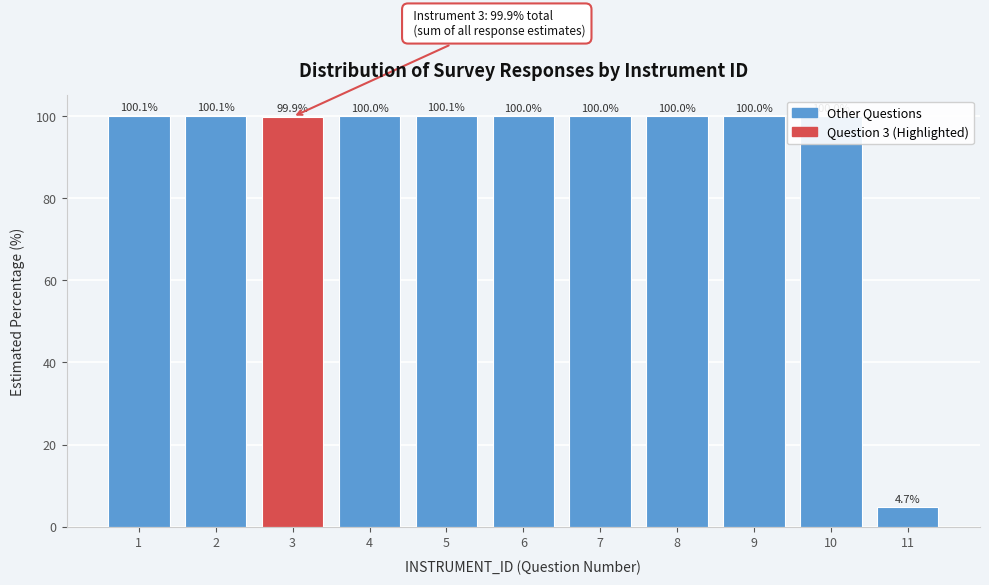

Read the value at 5.

100.1